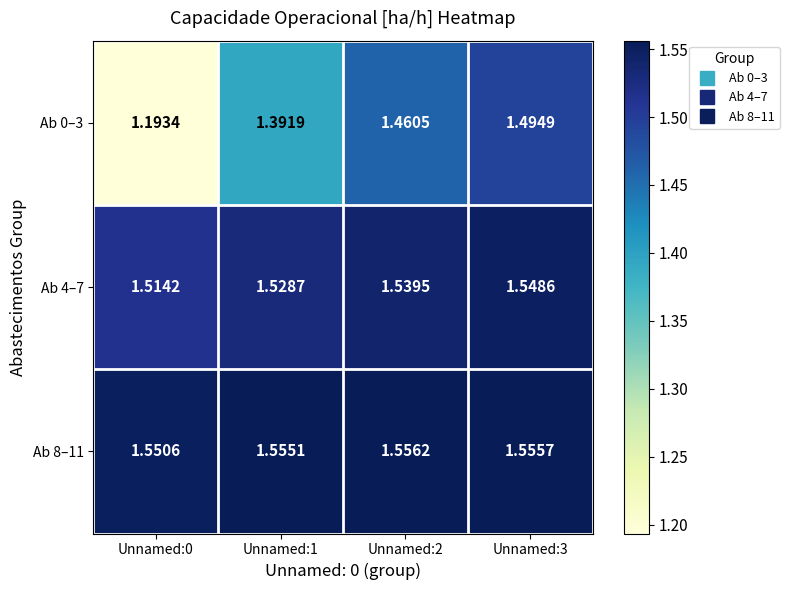

Is the value of Ab 4–7 at Unnamed:3 greater than the value of Ab 0–3 at Unnamed:0?

Yes